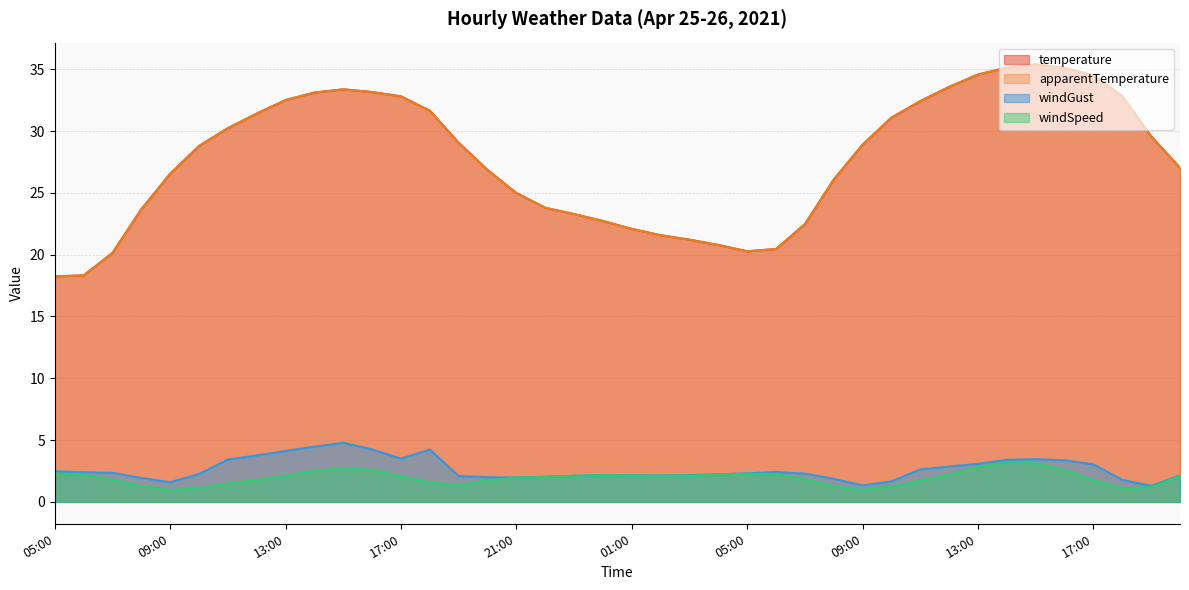

True or false: windGust and apparentTemperature cross at least once.

False